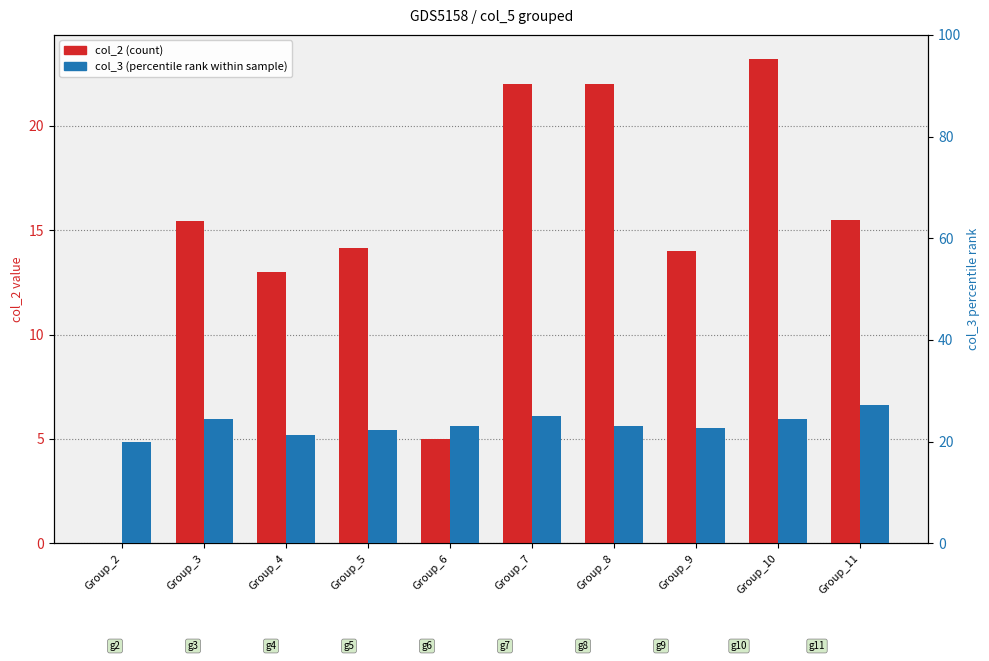

At which label is col_3 (percentile rank) closest to 23?

Group_6